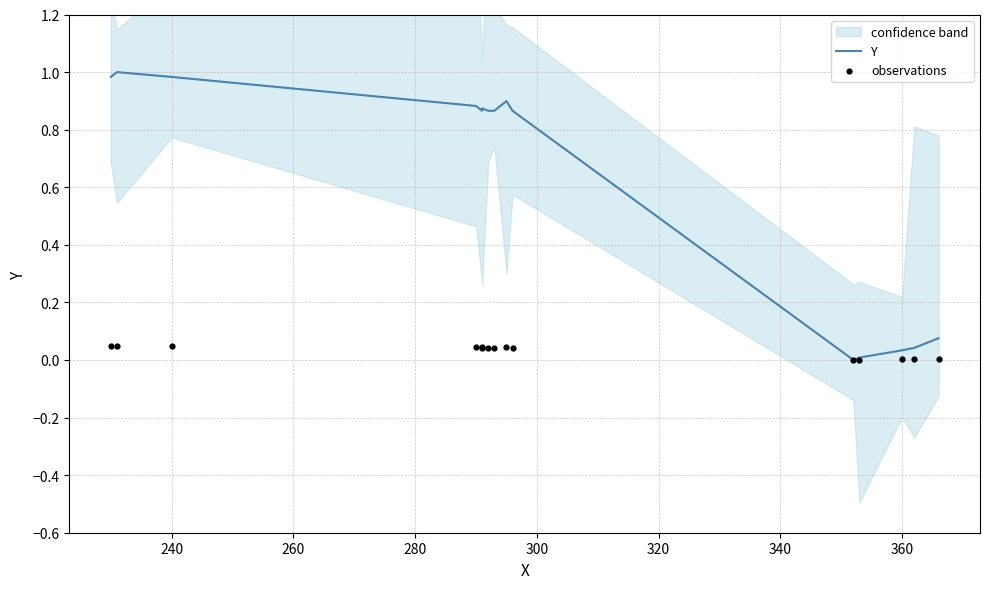

Which series has the largest total across all categories?

Y